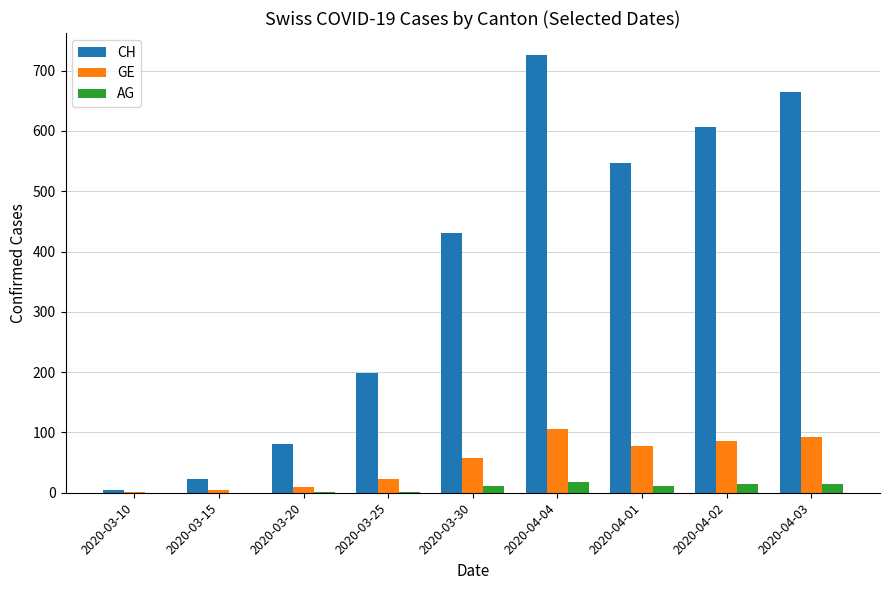

Which series has the largest total across all categories?

CH